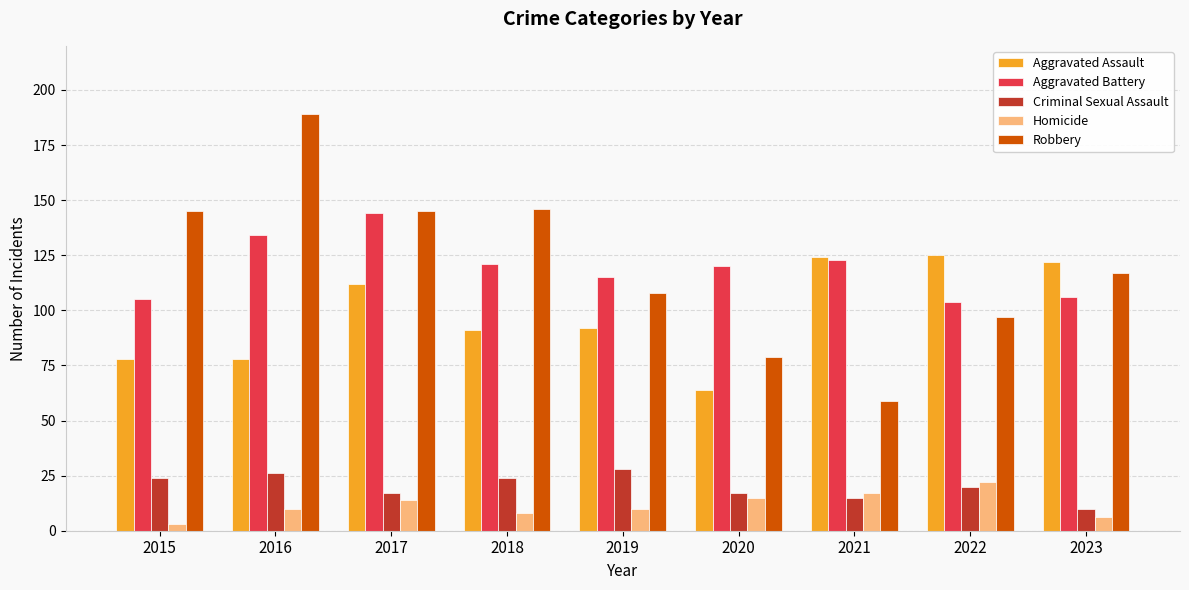

Is the value of Homicide at 2015 greater than the value of Aggravated Battery at 2017?

No